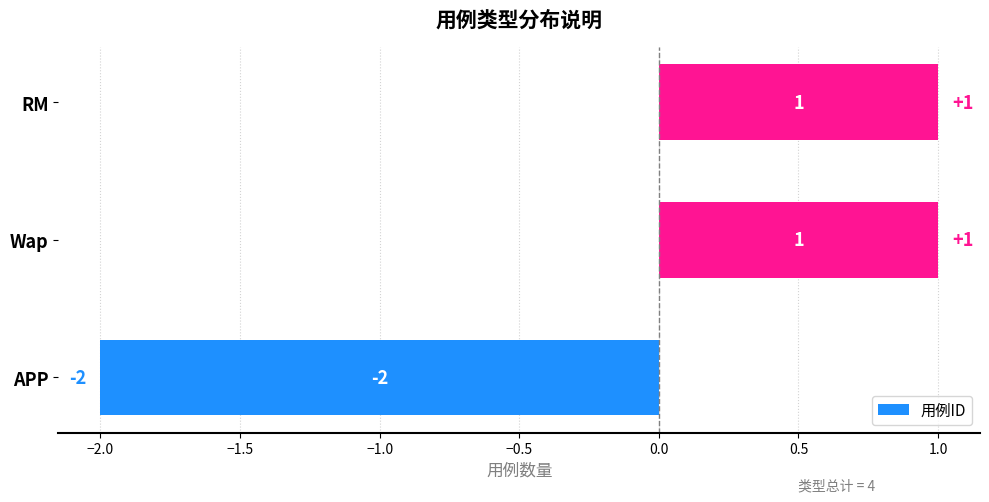

How many values are between -2 and 1?

3